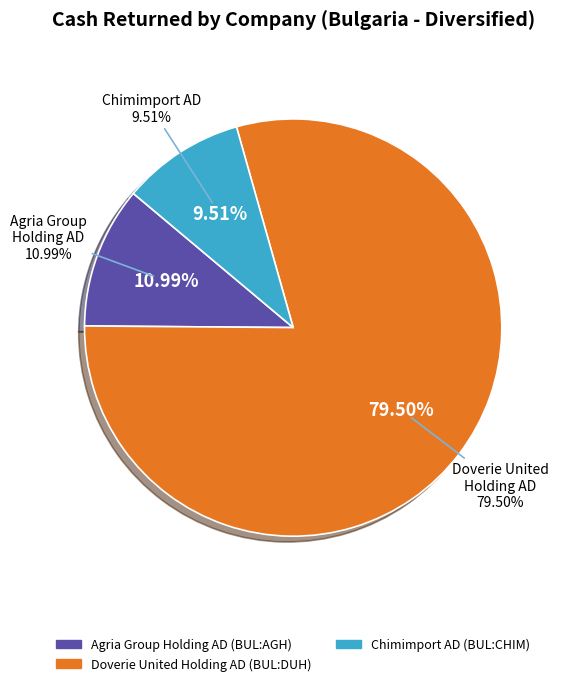

To the nearest percent, what portion does Chimimport AD (BUL:CHIM) represent?

10%